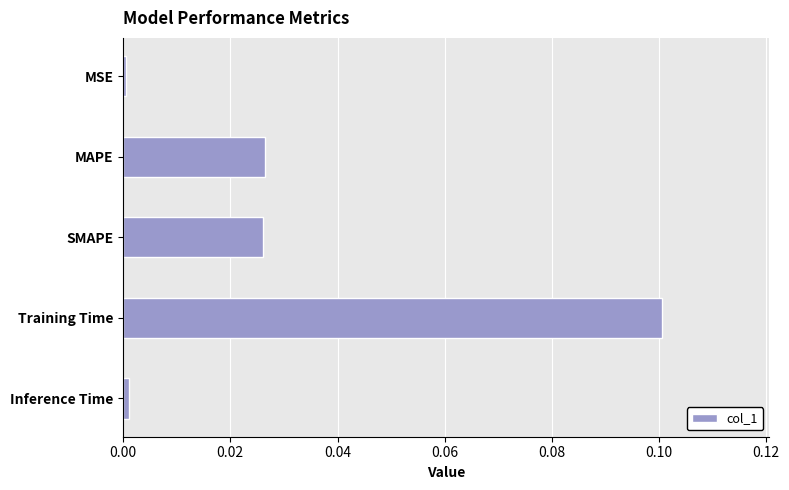

True or false: the data shows 0.0 at MAPE.

True